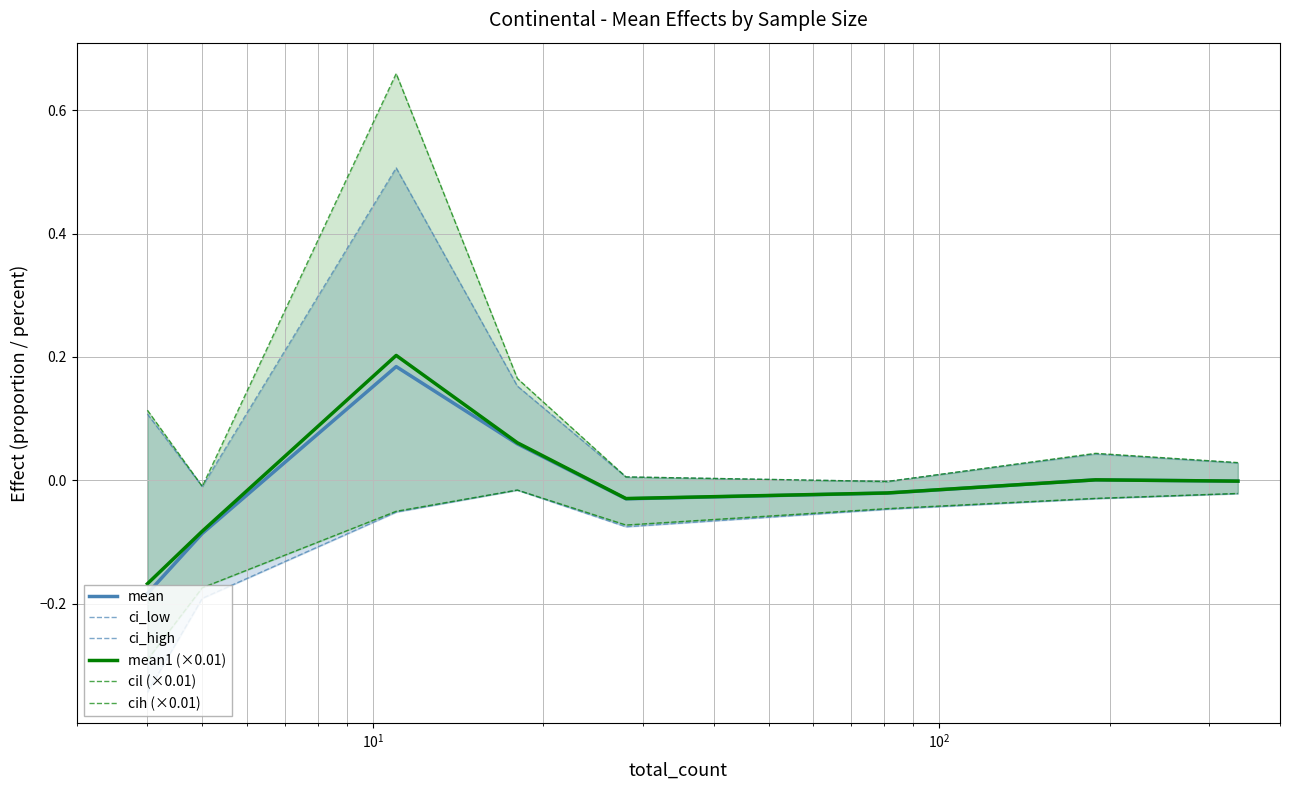

True or false: cil (×0.01) has a value of -0.0 at $\mathdefault{10^{1}}$.

True